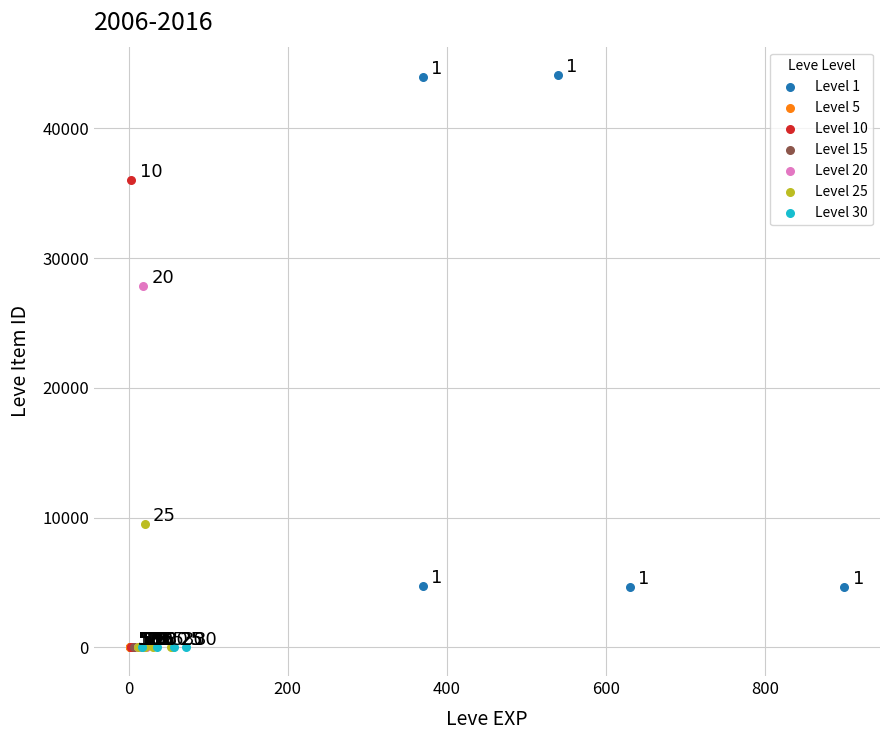

Which series contains the highest Y value?

Level 1